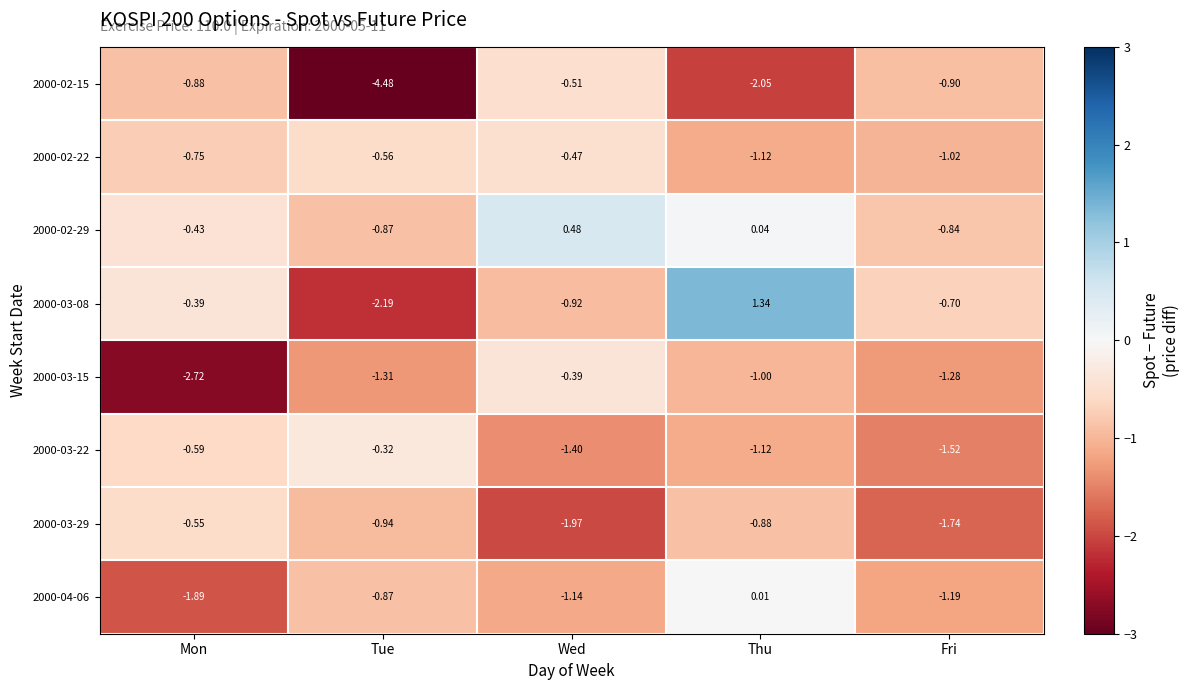

Where is 2000-03-15 nearest to the value -1?

Thu